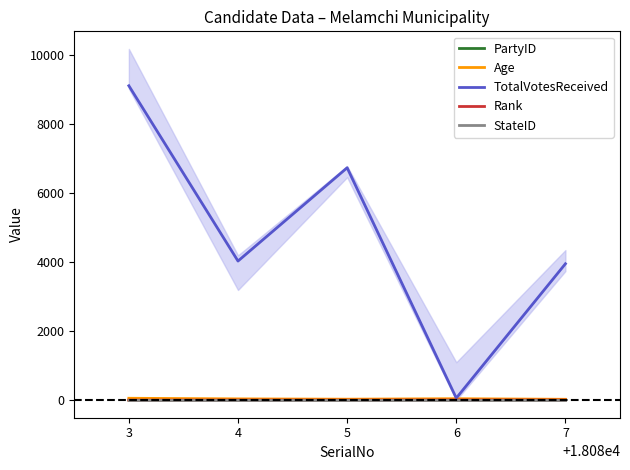

What is the sum of all Rank values?

15